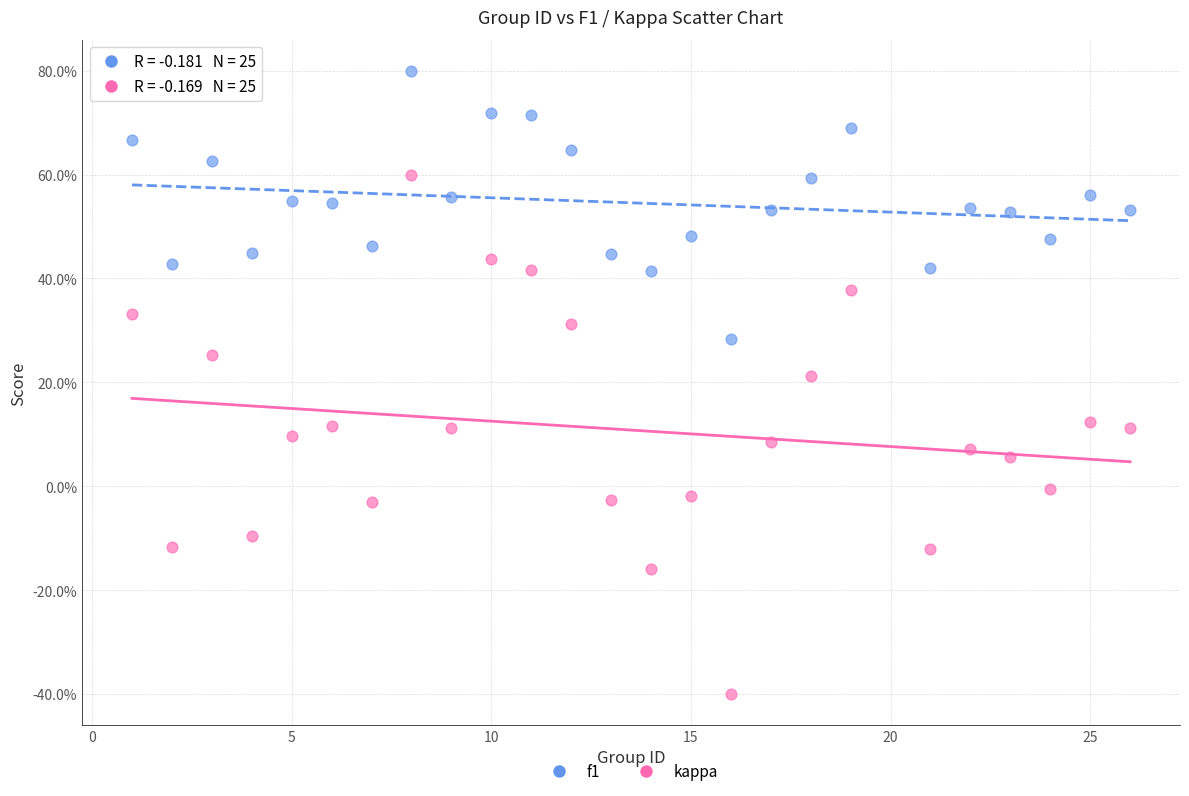

What are all the series names shown in the legend?

f1, kappa